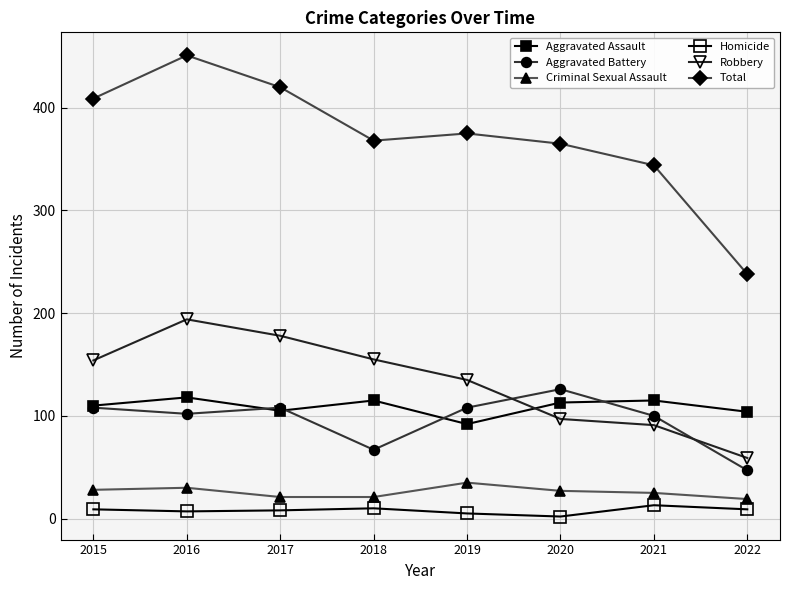

At which label does Aggravated Battery reach its minimum?

2022